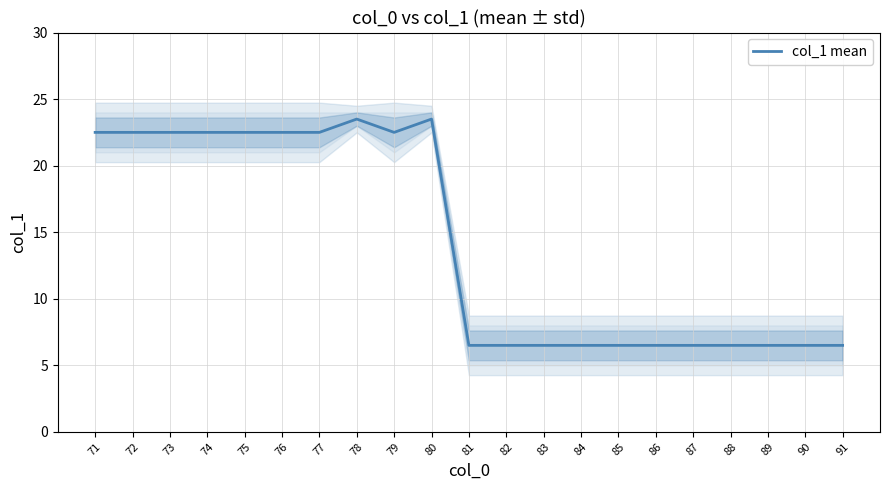

Does the chart have visible grid lines?

Yes